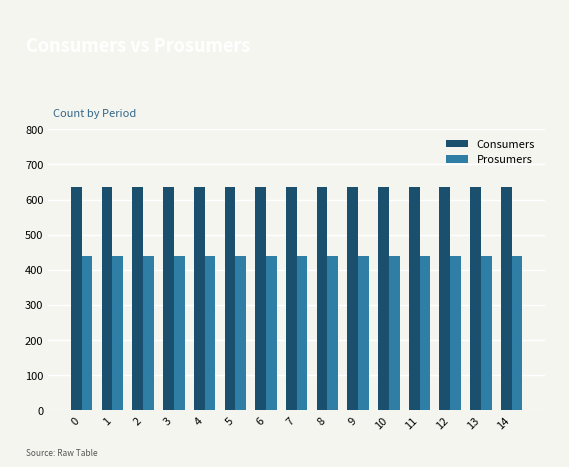

Reading left to right, transcribe all the data shown in this chart.

Consumers: 0=635	1=635	2=635	3=635	4=635	5=635	6=635	7=635	8=635	9=635	10=635	11=635	12=635	13=635	14=635
Prosumers: 0=440	1=440	2=440	3=440	4=440	5=440	6=440	7=440	8=440	9=440	10=440	11=440	12=440	13=440	14=440